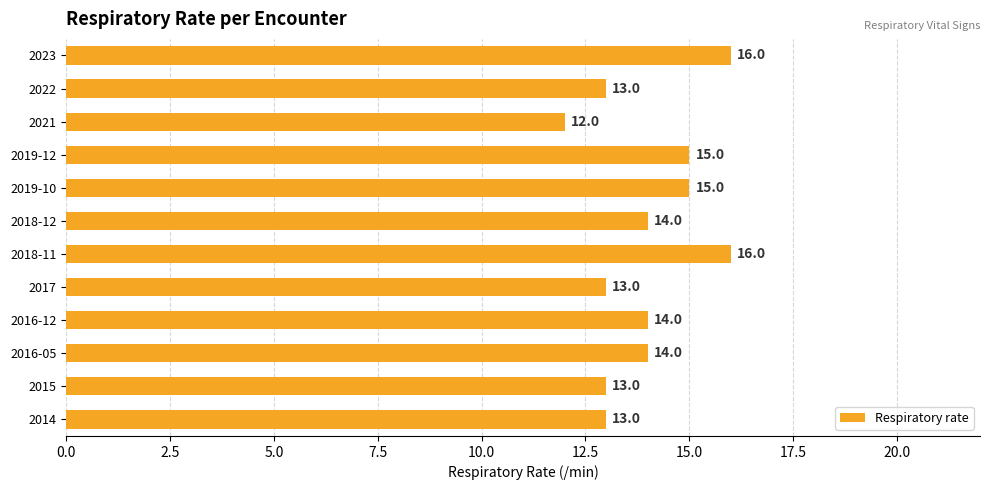

What is the difference between the maximum and minimum values?

4